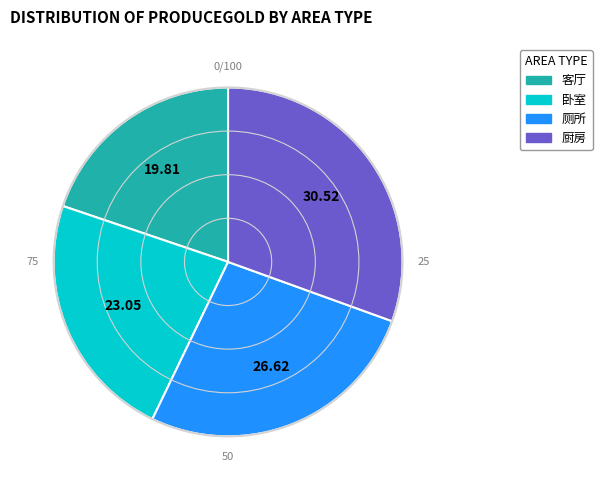

Is there a majority slice in this chart?

No